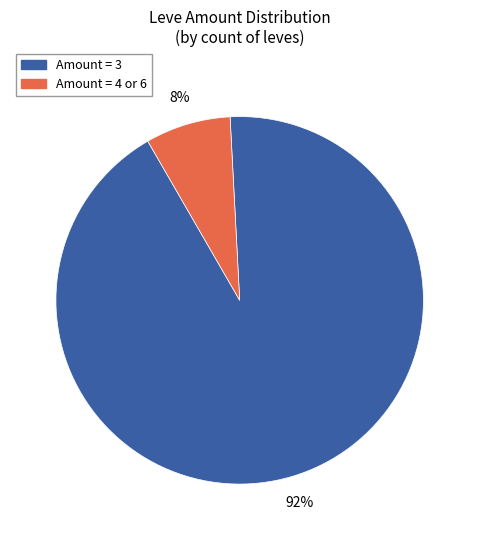

To the nearest percent, what is the average slice percentage?

50%